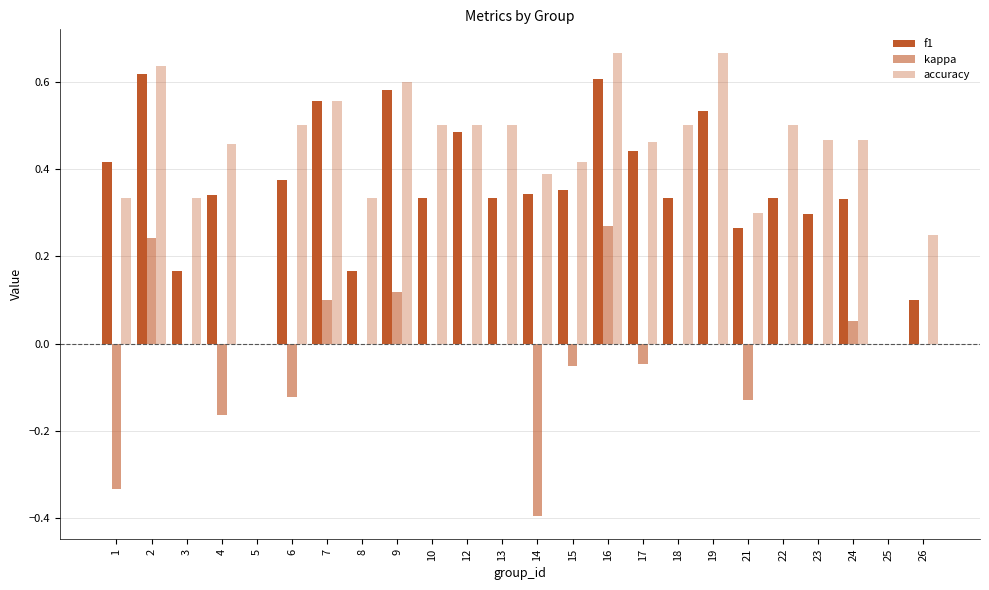

What is the maximum value shown in the chart?

0.7